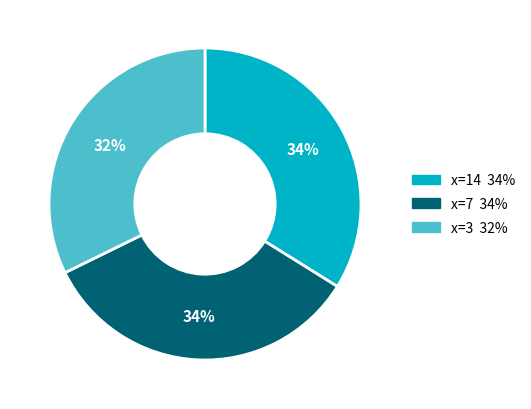

Does any single category account for the majority?

No